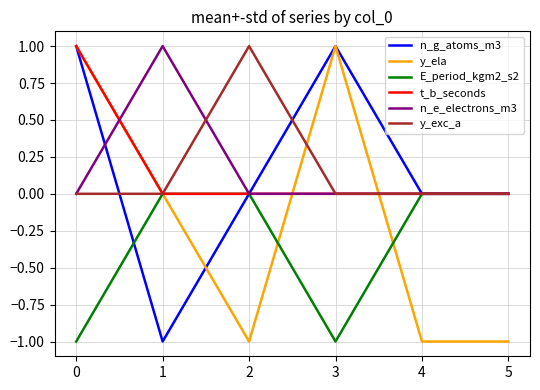

Between 3 and 5, which series saw the biggest shift?

y_ela